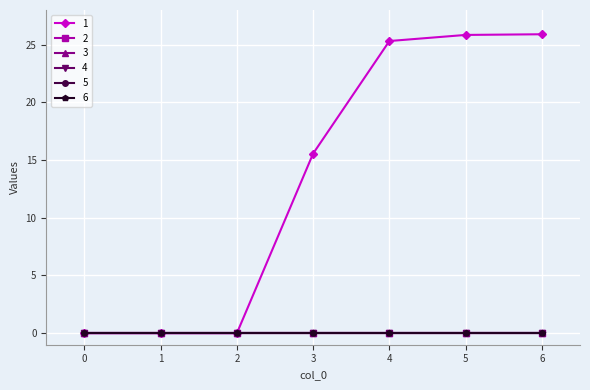

True or false: 5 has more than 2 interior local peaks.

False